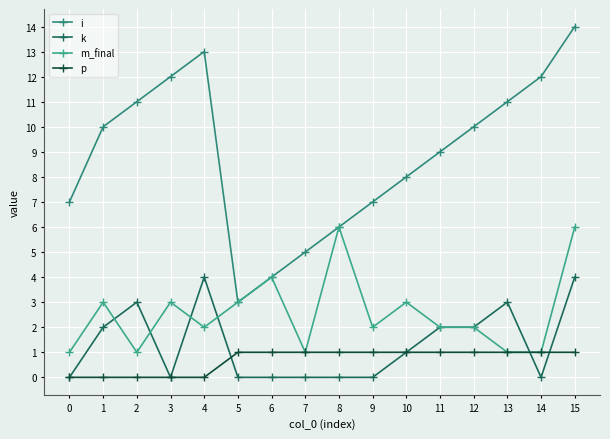

Does the chart display data point markers on the line(s)?

Yes